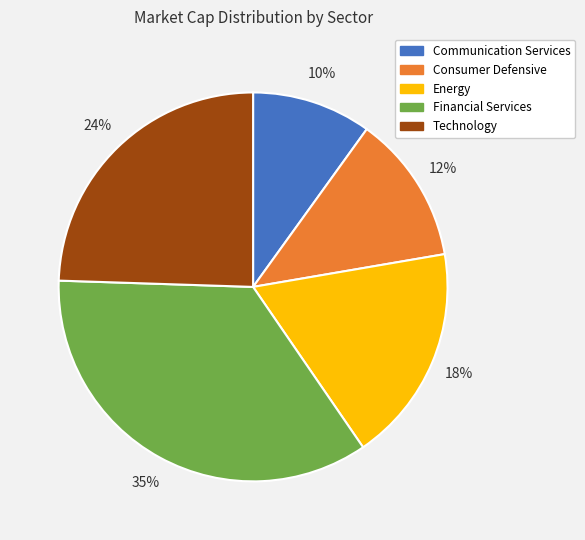

To the nearest percent, what percentage of the pie is Financial Services?

35%